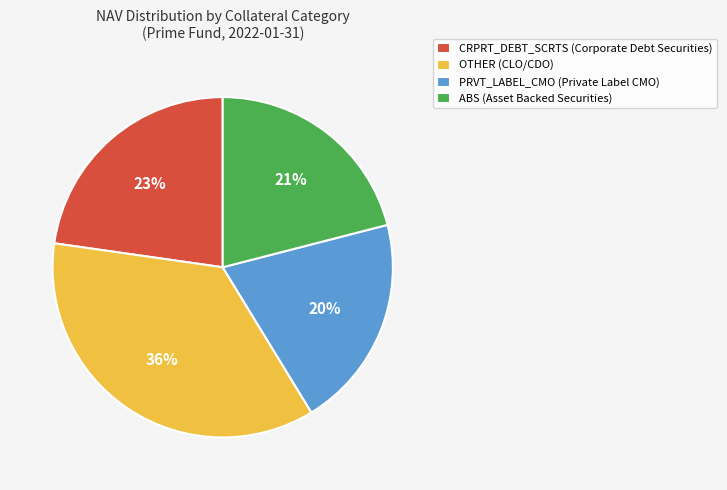

Rank the categories by value from lowest to highest.

PRVT_LABEL_CMO (Private Label CMO), ABS (Asset Backed Securities), CRPRT_DEBT_SCRTS (Corporate Debt Securities), OTHER (CLO/CDO)